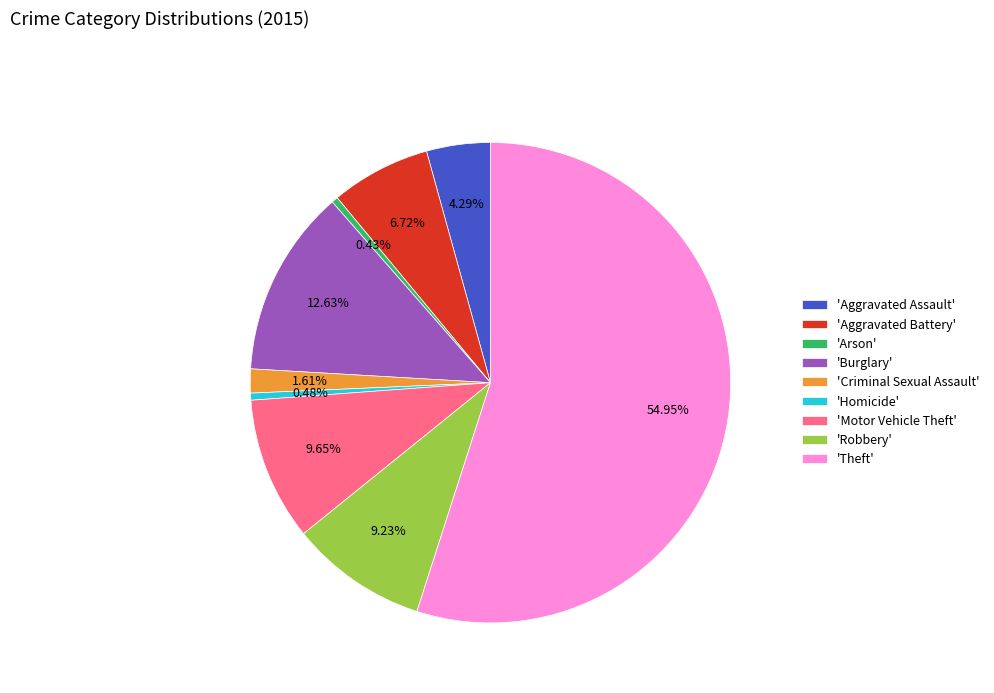

Between 'Aggravated Battery' and 'Arson', which is larger?

'Aggravated Battery'